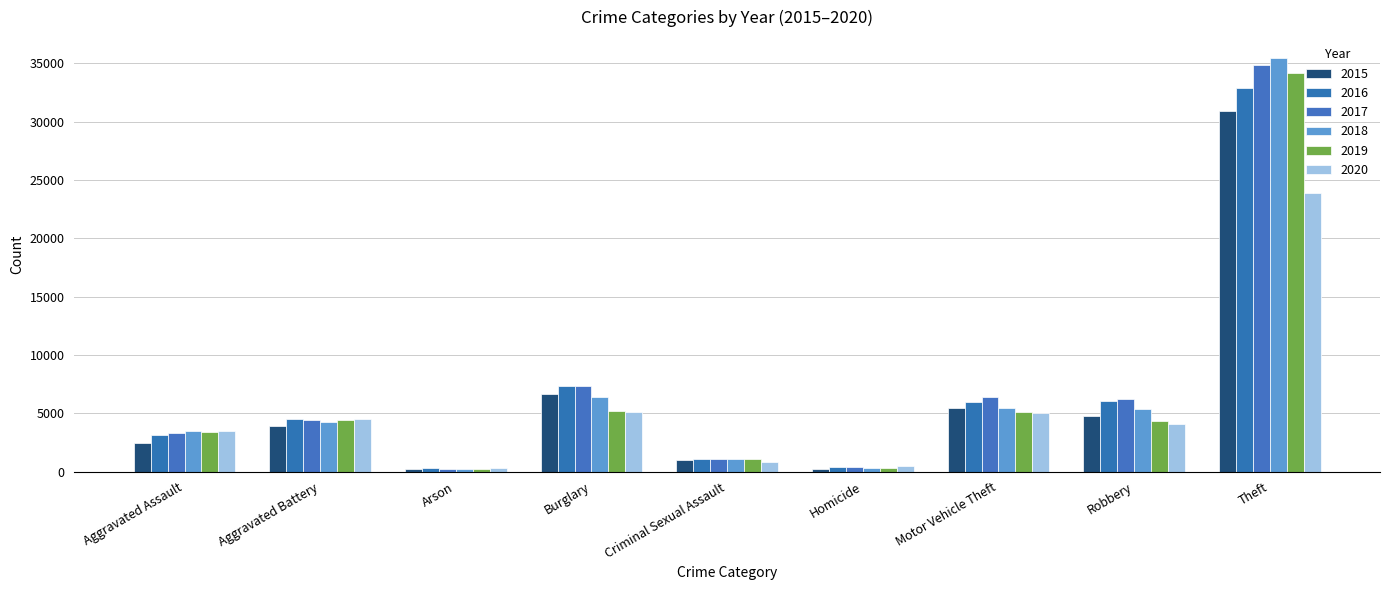

How many categories are shown in the chart?

9